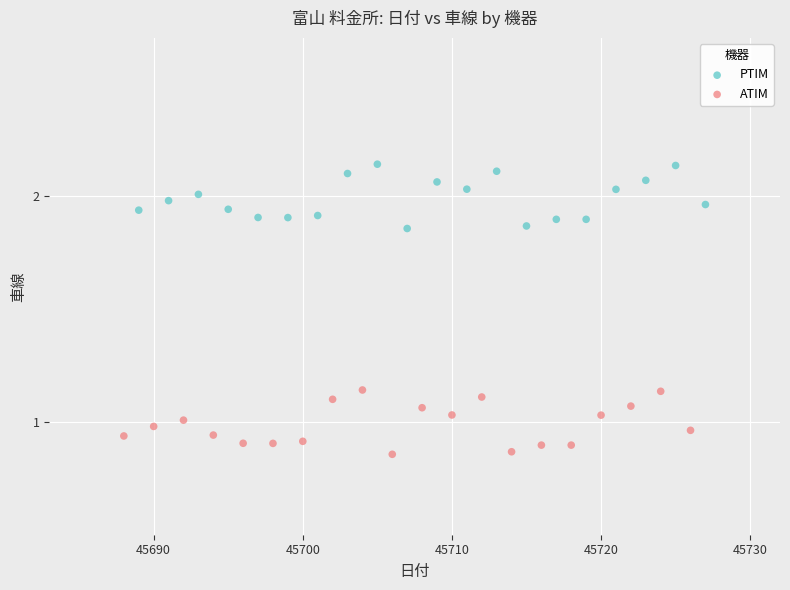

Which series reaches the maximum Y coordinate?

PTIM